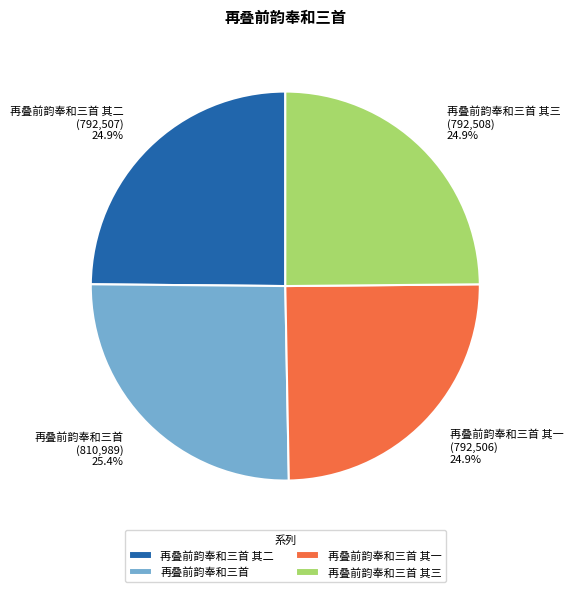

Between 再叠前韵奉和三首 其二 and 再叠前韵奉和三首, which is larger?

再叠前韵奉和三首